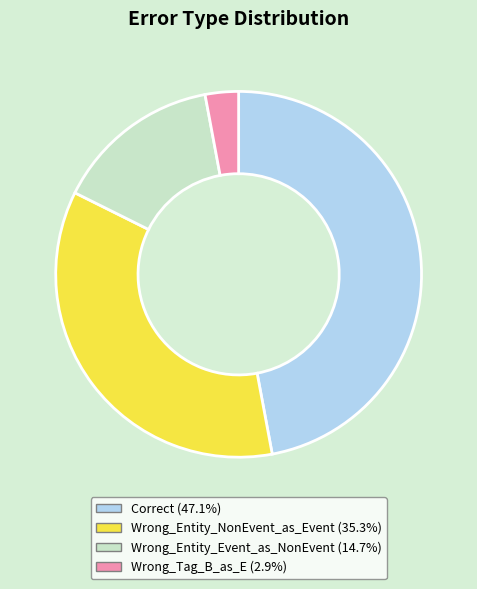

Is there any slice that represents more than half of the pie?

No